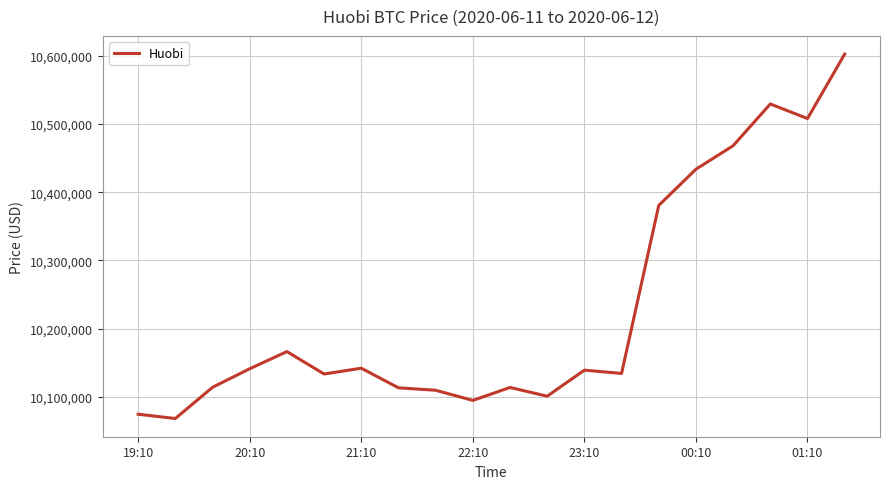

What is the greatest value displayed?

10602730